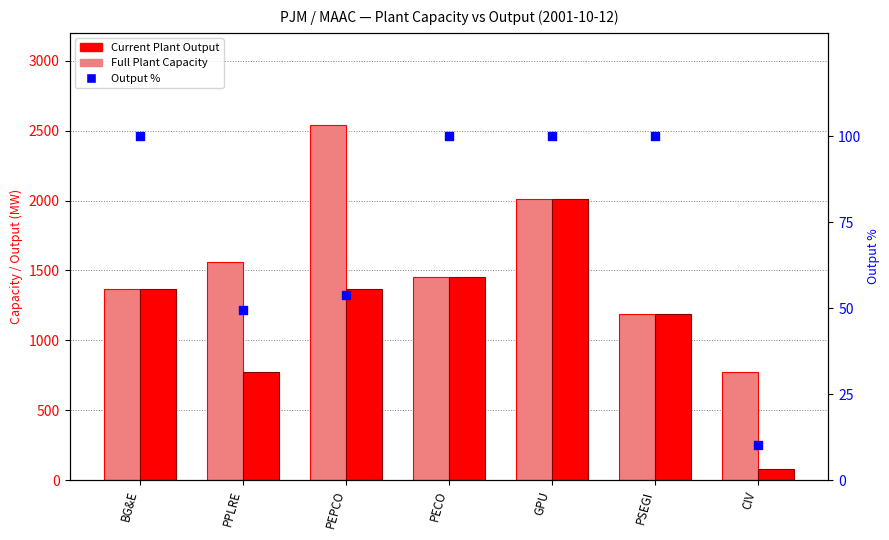

Which series has the largest Y range (max minus min)?

Current Plant Output